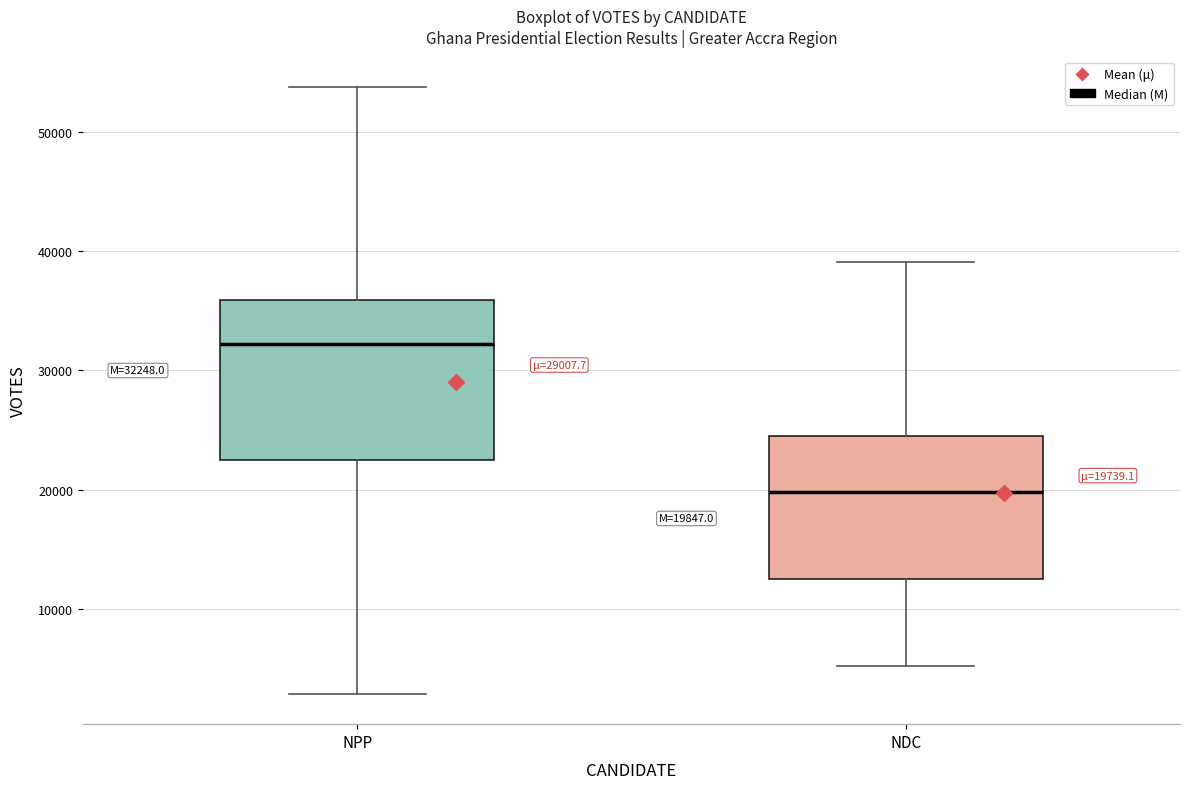

Which box has the lowest median line?

NDC